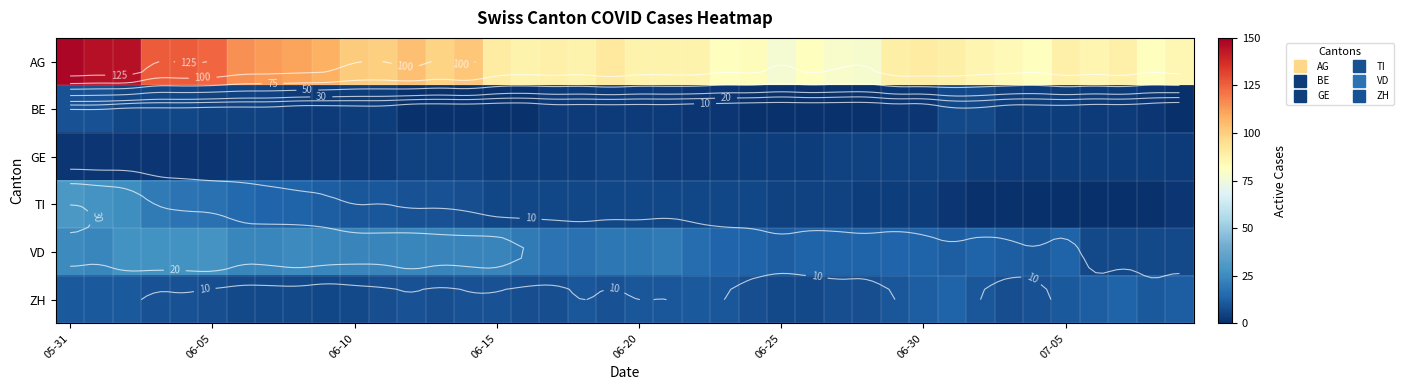

At which category does the chart reach its minimum across all series?

39